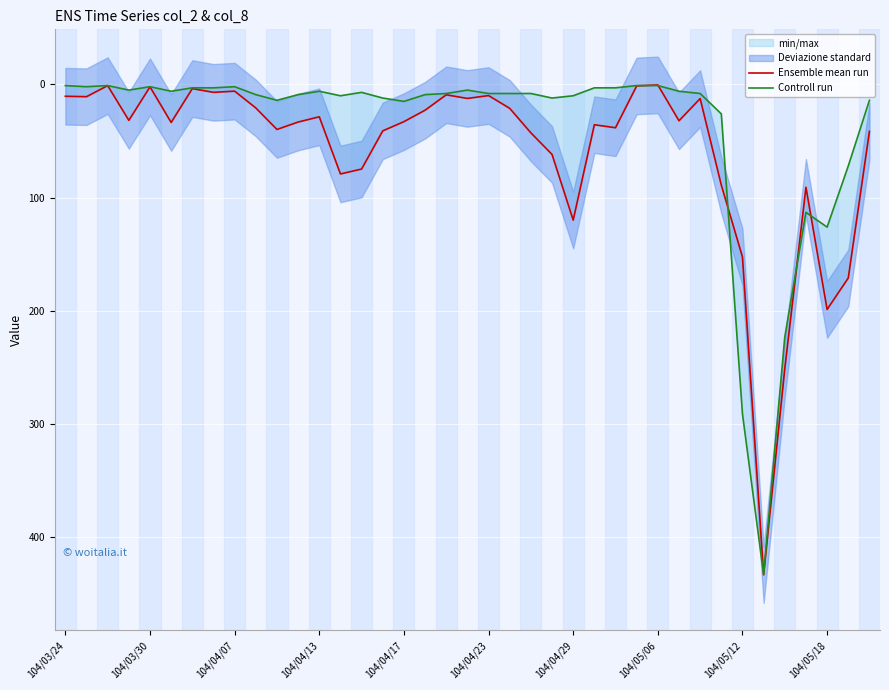

What position from the left is 104/03/30?

5